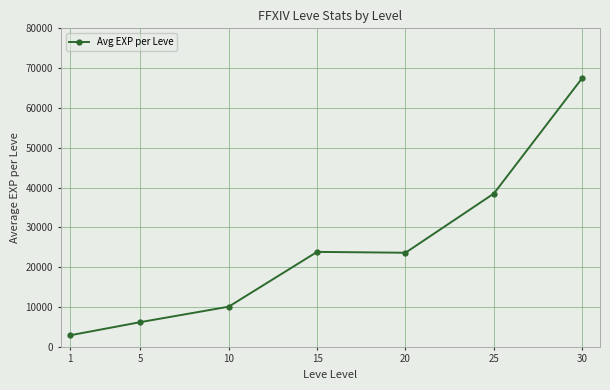

Approximately how many times larger is the value at 15 compared to 10?

2.4